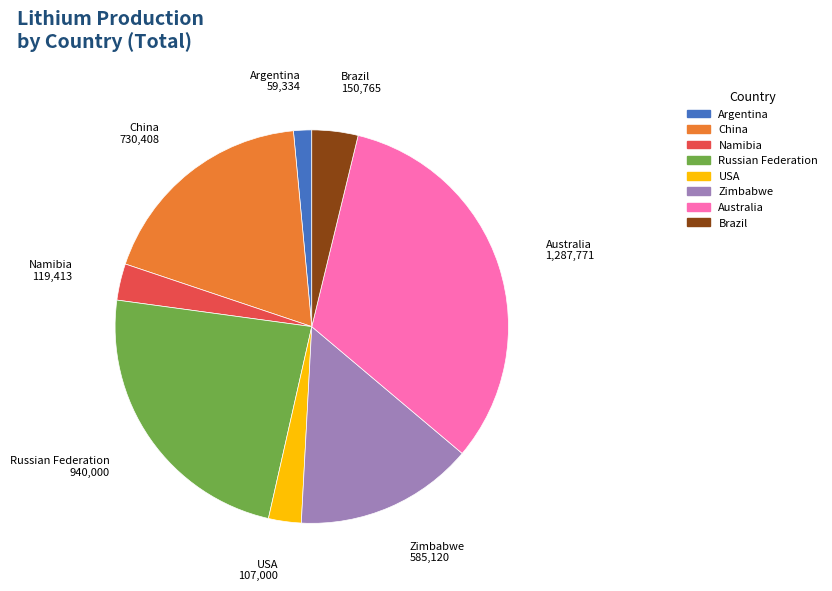

Is there a majority slice in this chart?

No